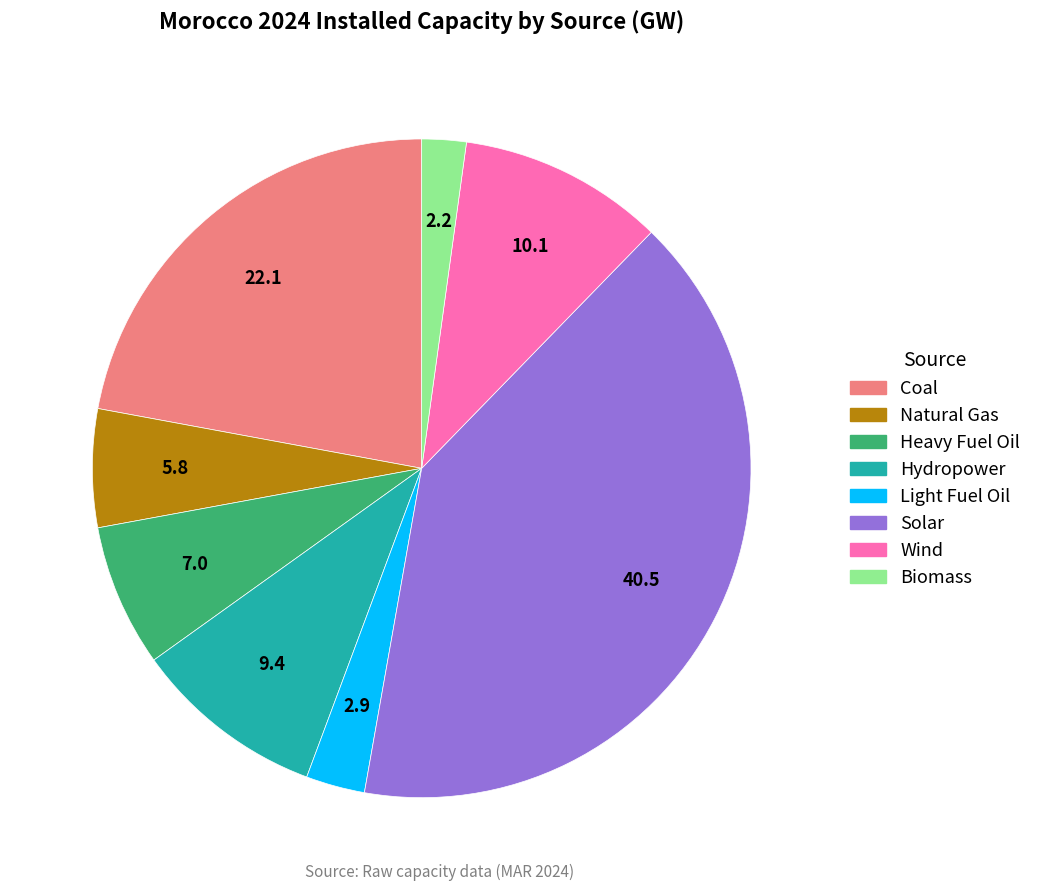

Which category has the smallest portion of the pie?

Biomass